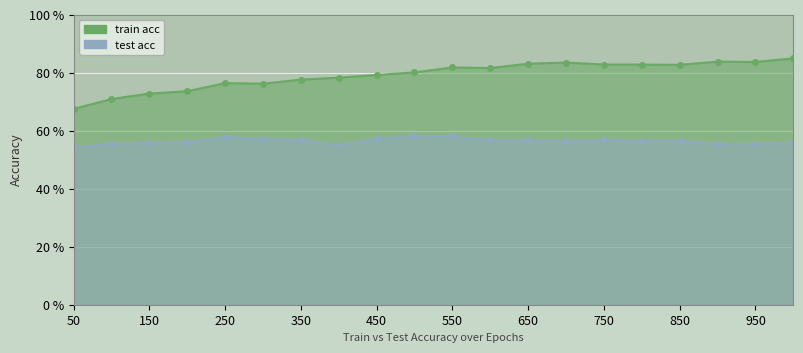

Reading left to right, transcribe all the data shown in this chart.

train acc: 50=0.7	100=0.7	150=0.7	200=0.7	250=0.8	300=0.8	350=0.8	400=0.8	450=0.8	500=0.8	550=0.8	600=0.8	650=0.8	700=0.8	750=0.8	800=0.8	850=0.8	900=0.8	950=0.8	1000=0.8
test acc: 50=0.5	100=0.6	150=0.6	200=0.6	250=0.6	300=0.6	350=0.6	400=0.5	450=0.6	500=0.6	550=0.6	600=0.6	650=0.6	700=0.6	750=0.6	800=0.6	850=0.6	900=0.6	950=0.6	1000=0.6